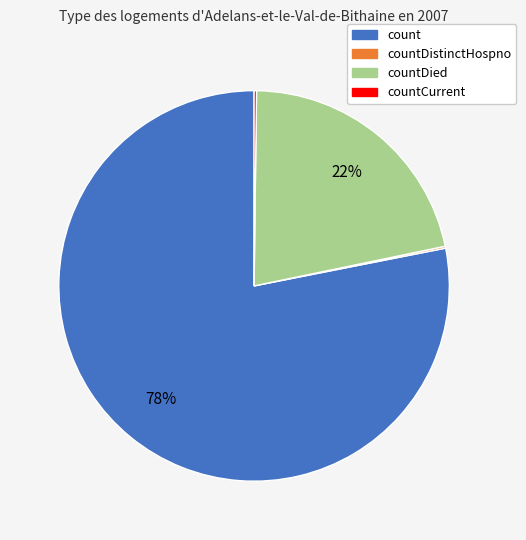

To the nearest percent, what is the average slice percentage?

25%